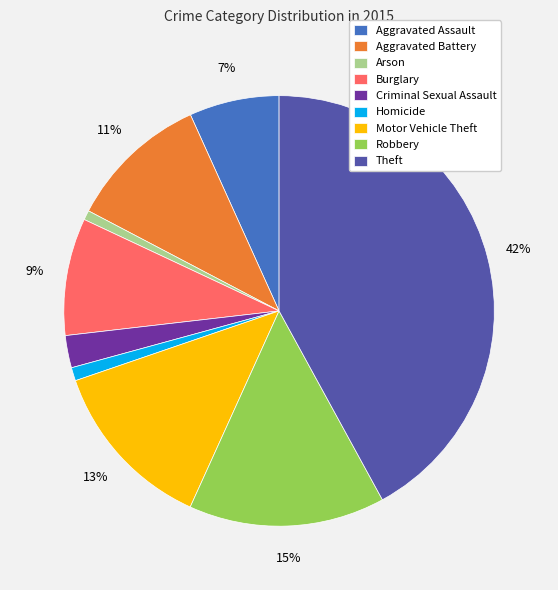

To the nearest percent, what is the combined percentage of Robbery and Burglary?

24%